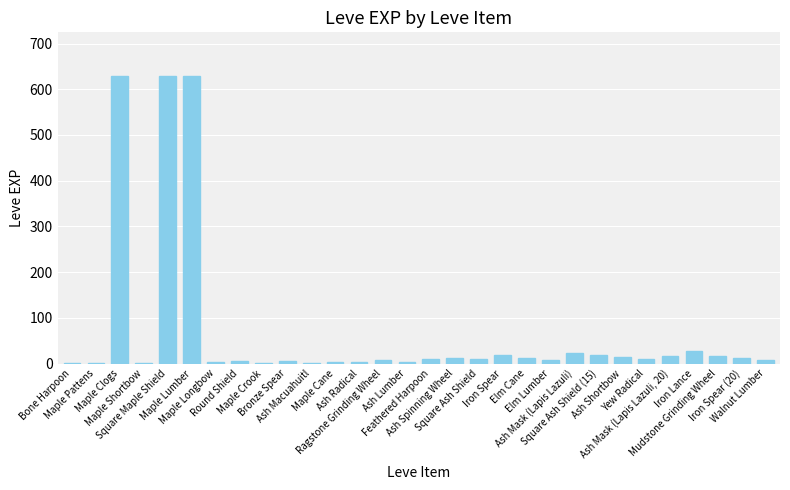

What is the sum of the values at Ash Lumber and Maple Longbow?

7